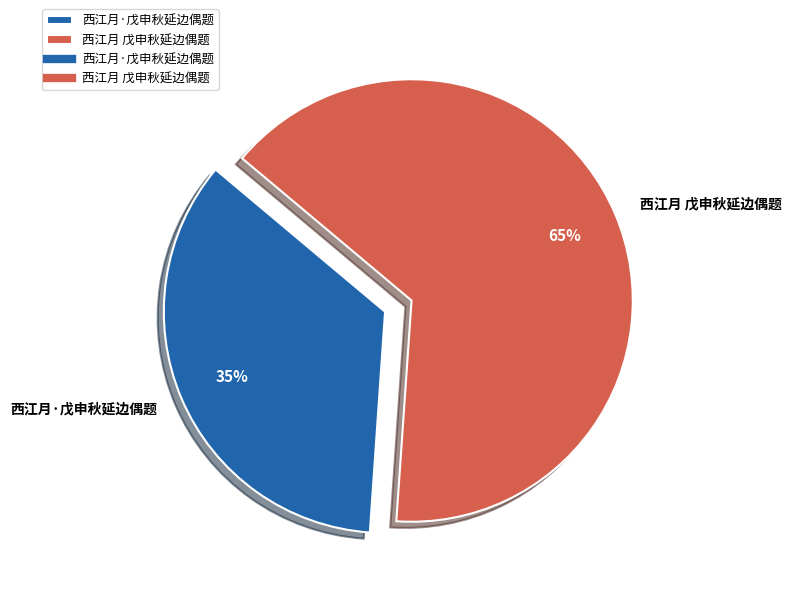

Which category accounts for the majority?

西江月 戊申秋延边偶题